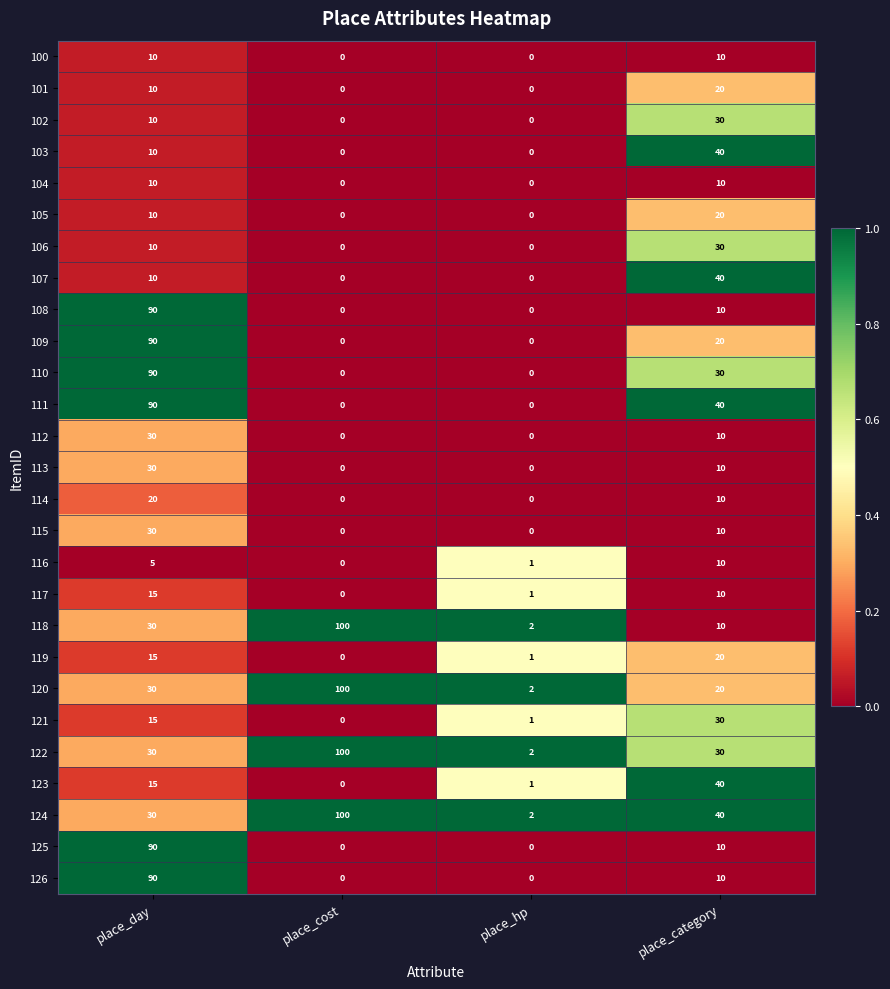

True or false: 104 has a value of 0 at place_hp.

True